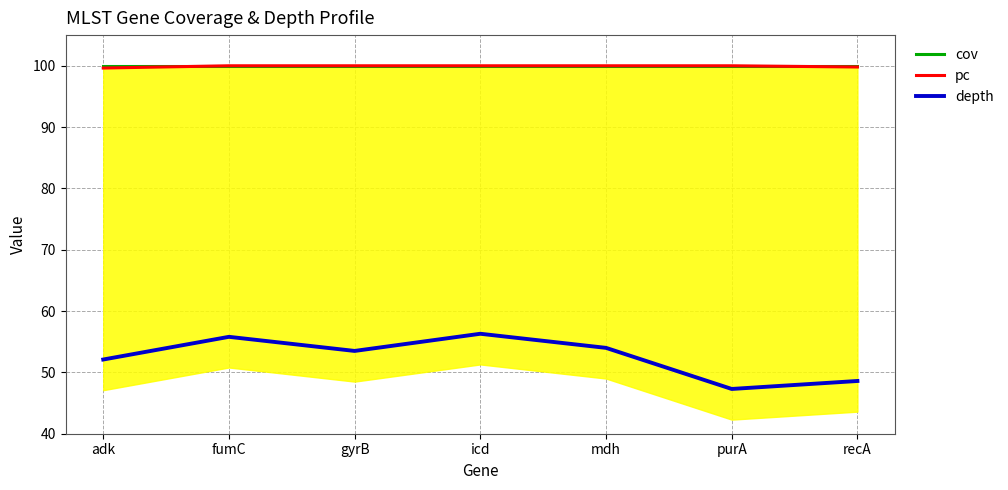

Rank the categories by cov value from highest to lowest.

adk, fumC, gyrB, icd, mdh, purA, recA